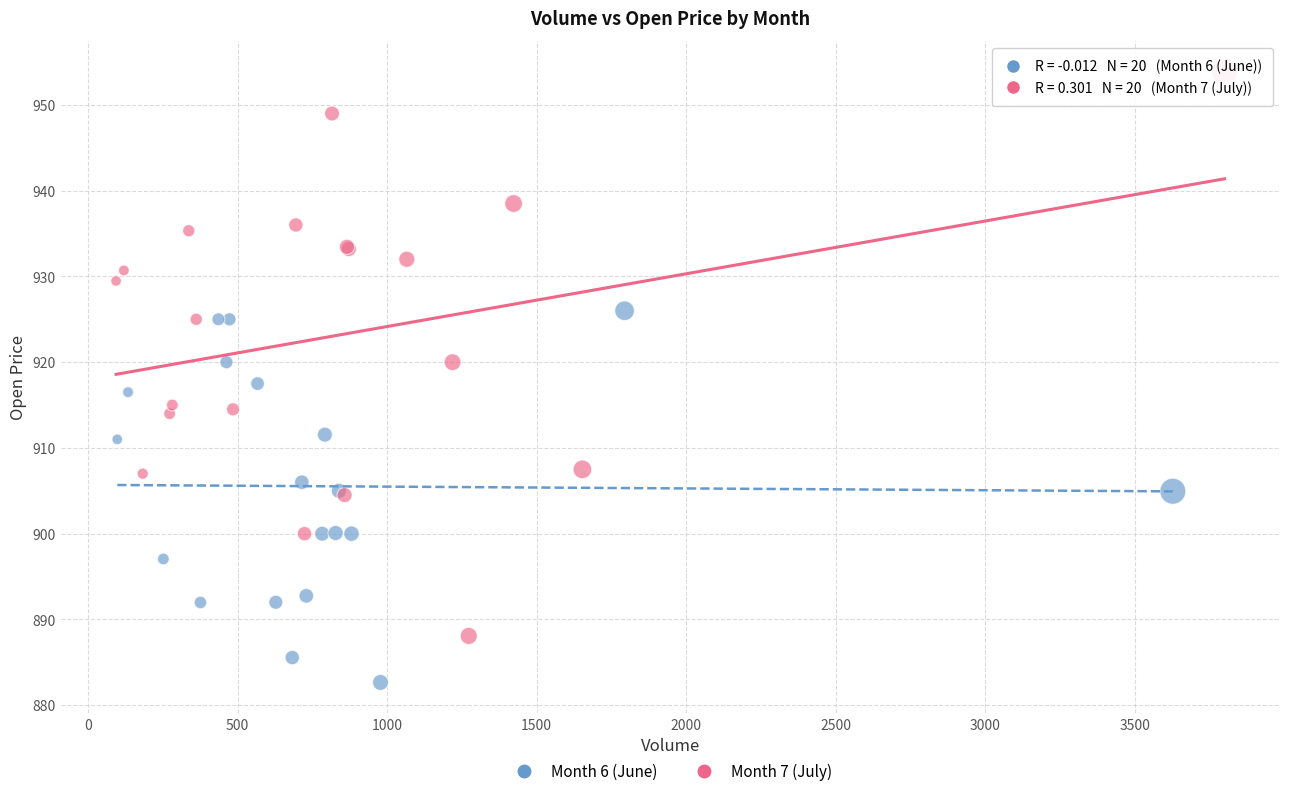

Which series has the widest spread of Y values?

Month 7 (July)